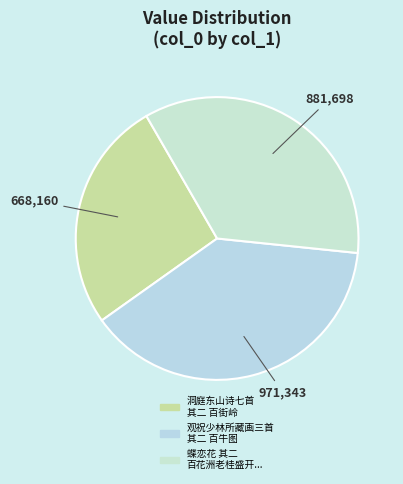

True or false: 观祝少林所藏画三首 其二 百牛图 accounts for 32% of the total.

False